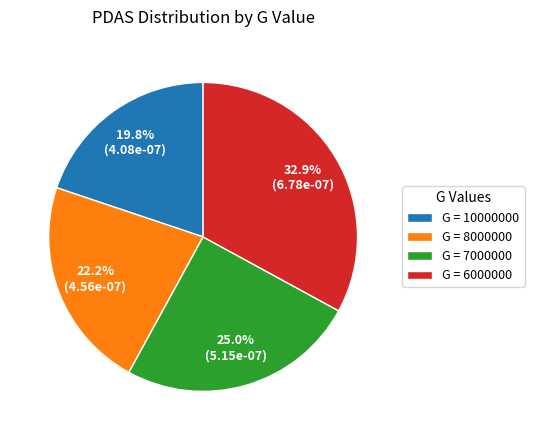

Rank the categories by value from lowest to highest.

G = 10000000, G = 8000000, G = 7000000, G = 6000000